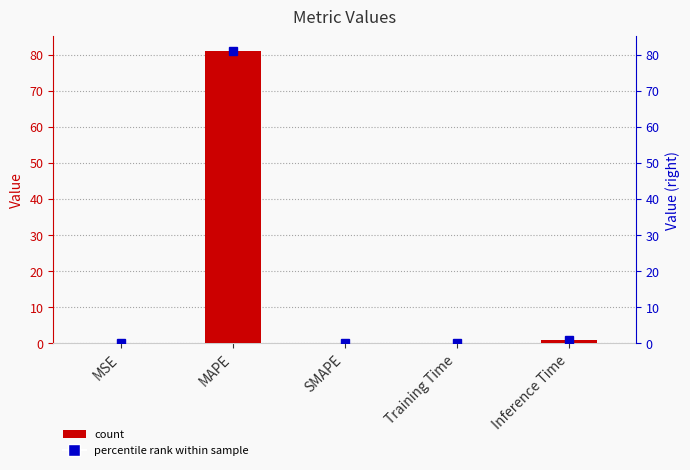

What is the label of the 5th bar from the right?

MSE